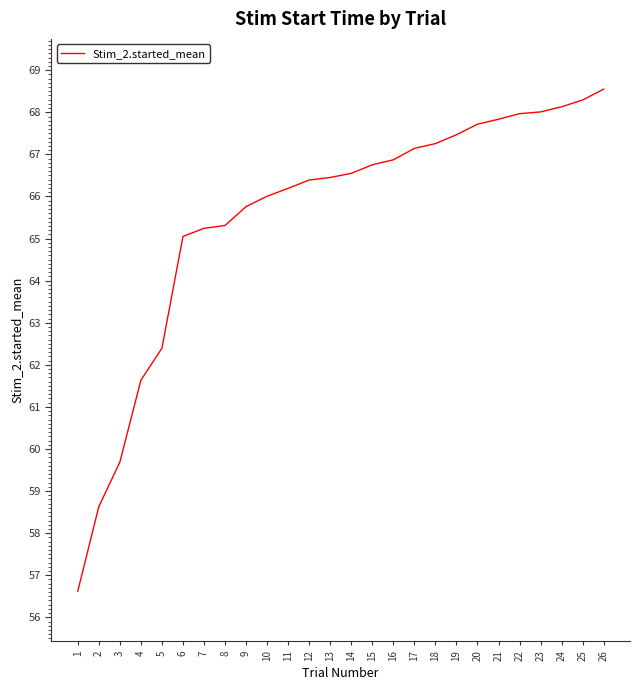

What is the maximum value shown in the chart?

68.6